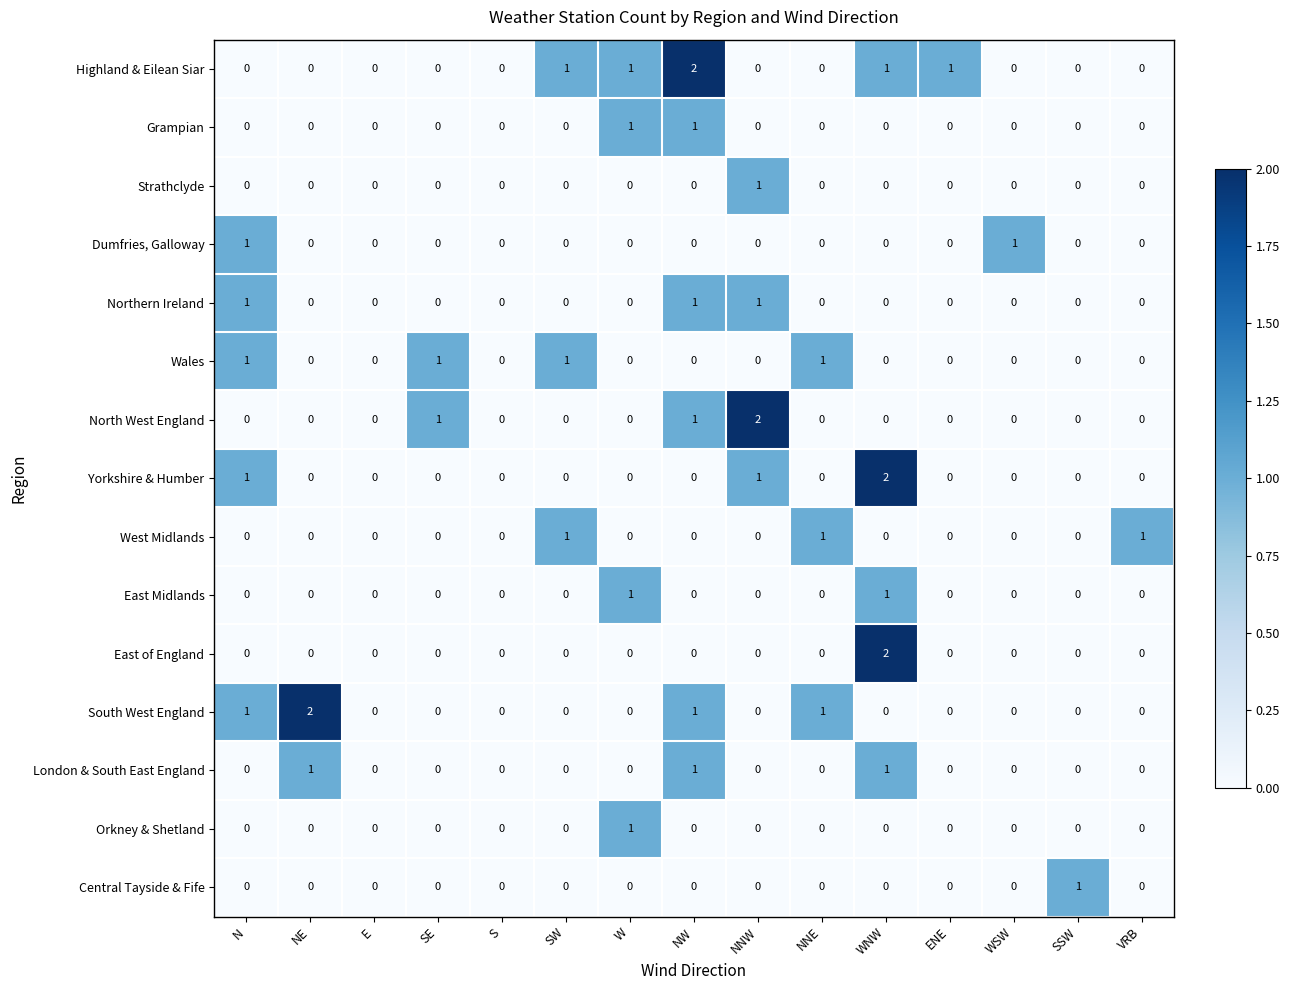

How many series are shown in this chart?

15